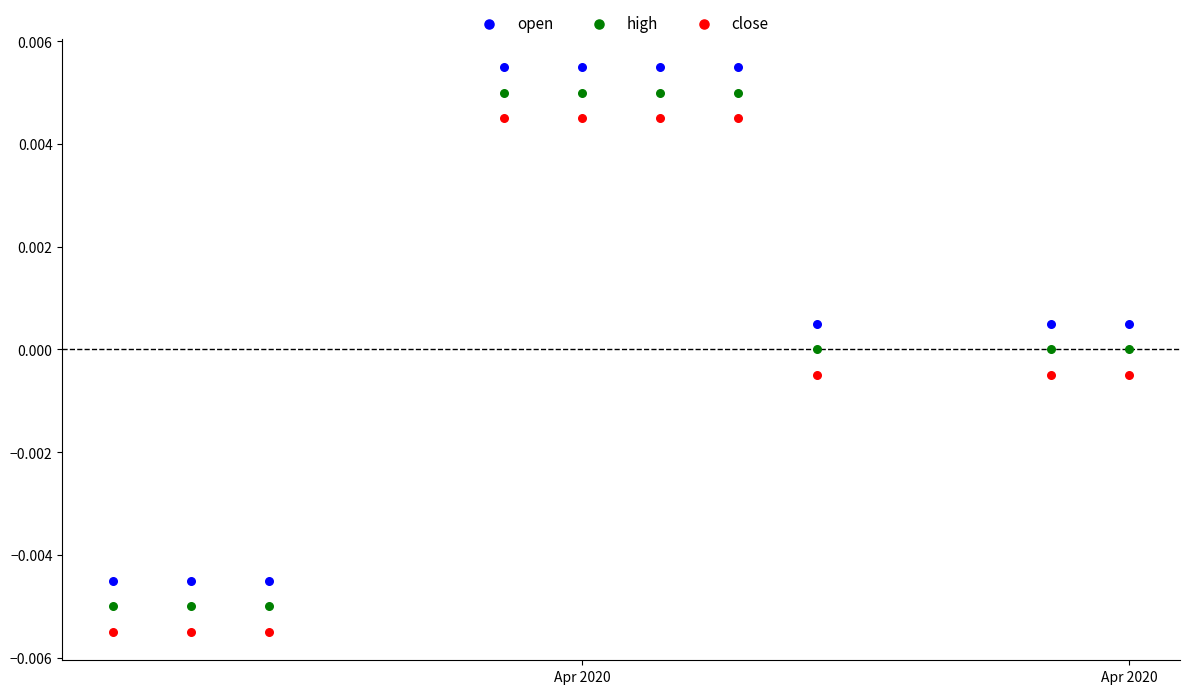

What are all the series names shown in the legend?

open, high, close